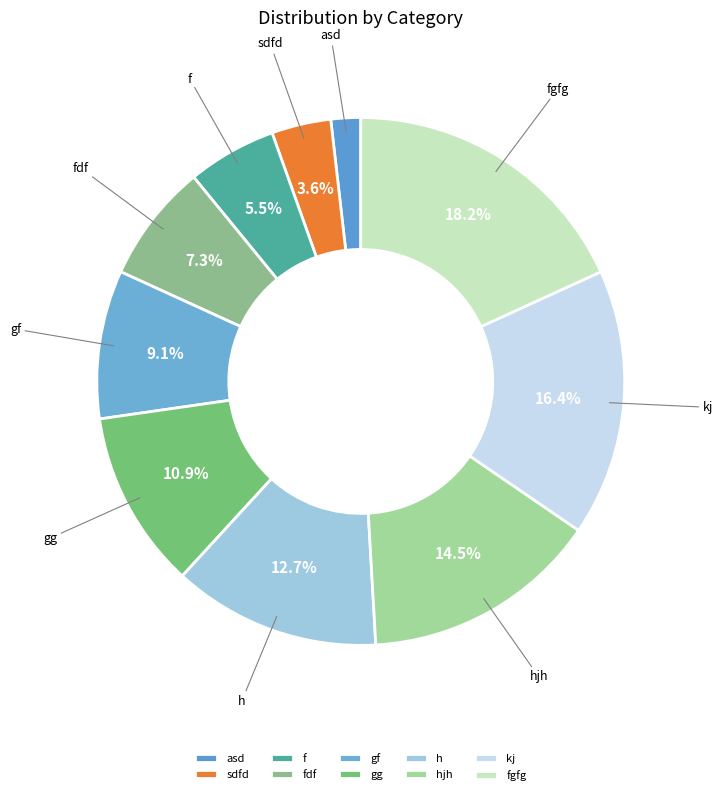

Which has a higher value, fdf or sdfd?

fdf